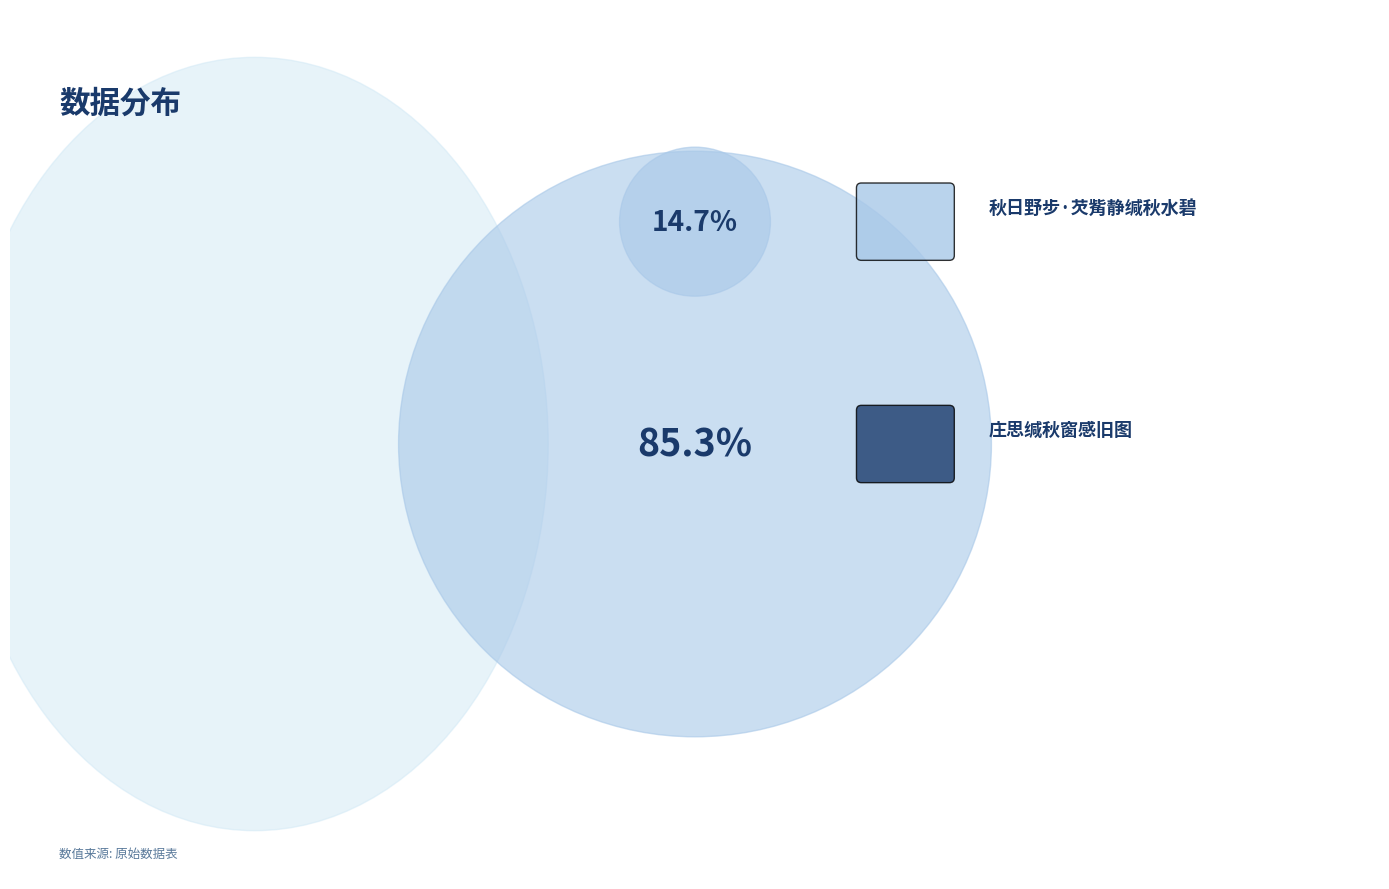

Approximately how many times larger is the value at 秋日野步·芡觜静缄秋水碧 compared to 庄思缄秋窗感旧图?

0.2